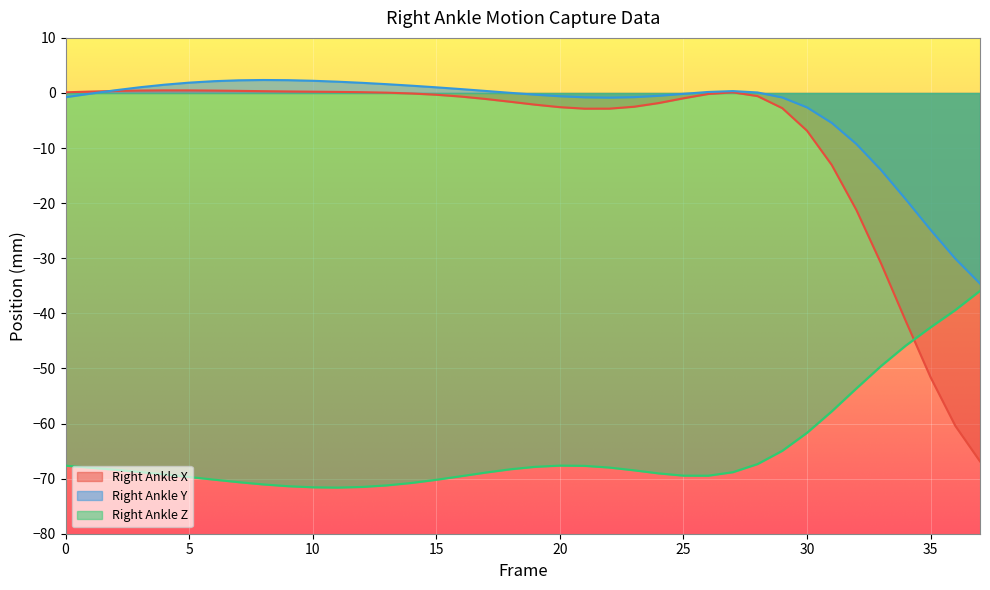

How many values in Right_Ankle_X are above zero?

15